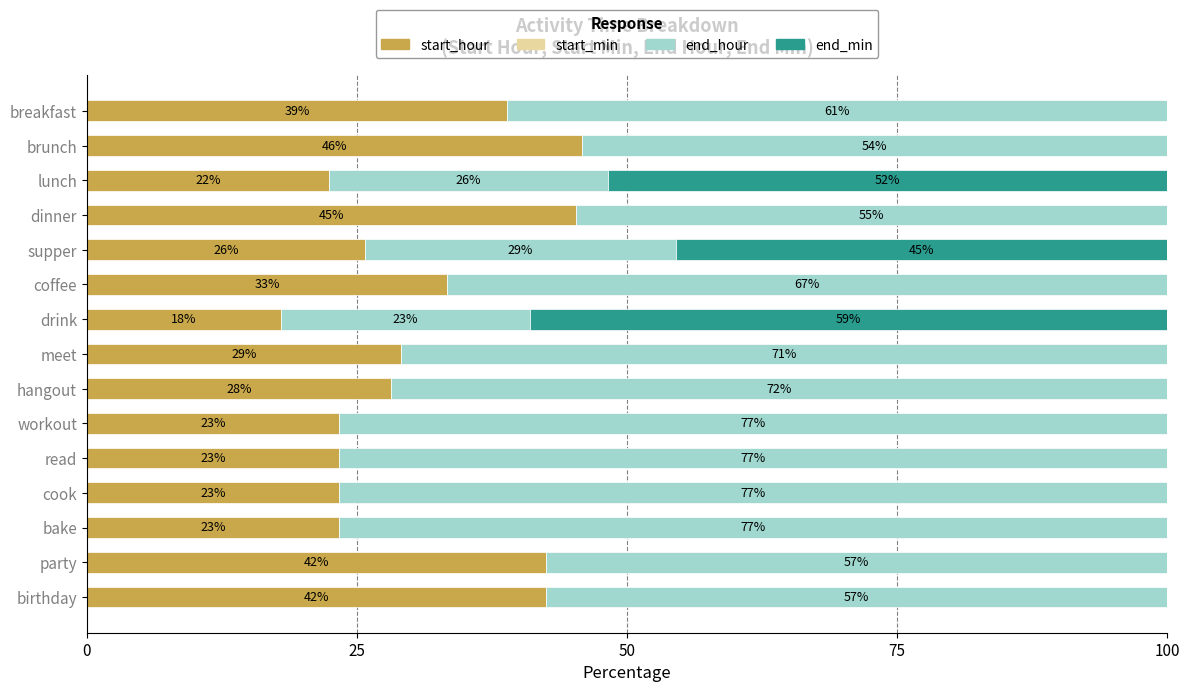

The value of start_hour at birthday is 42.5. True or false?

True